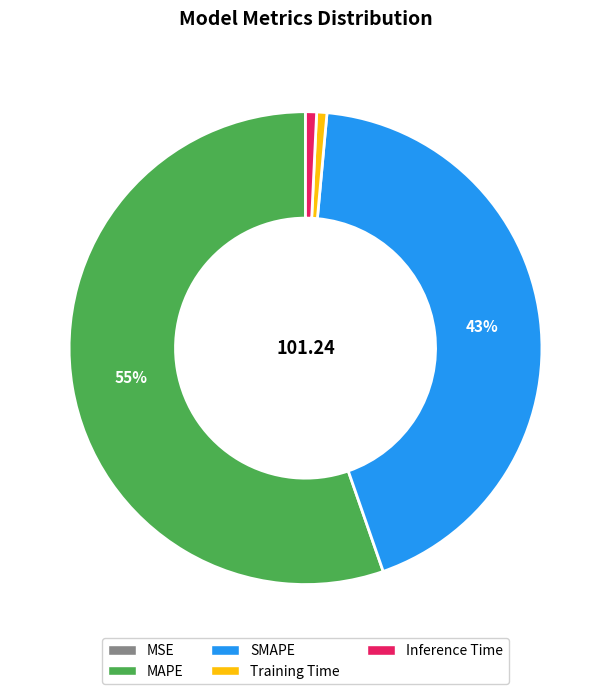

Is there any slice that represents more than half of the pie?

Yes